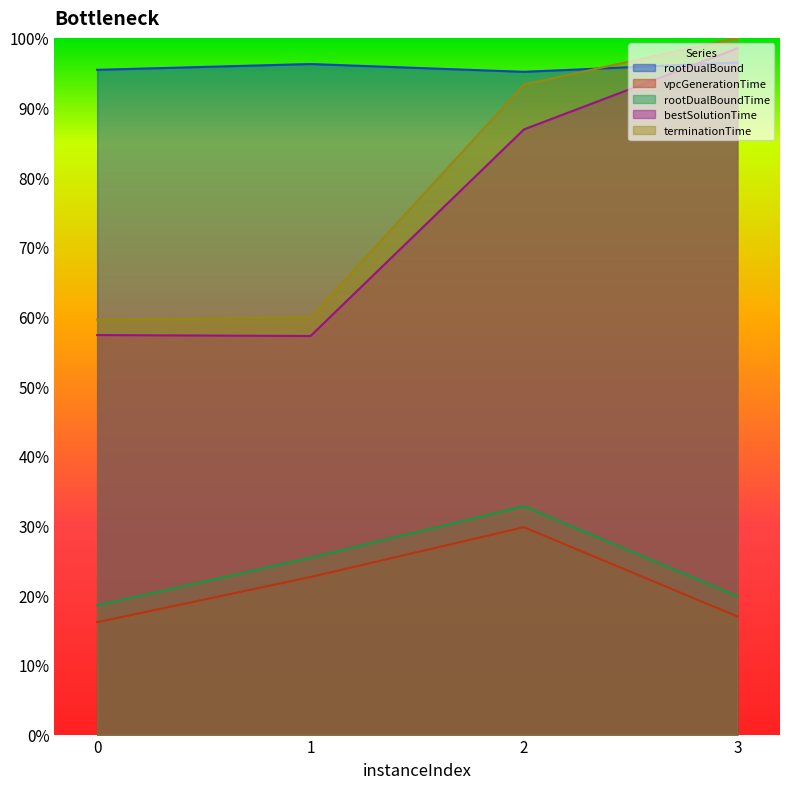

Reading left to right, extract all data points from this chart.

rootDualBound: 95.4	96.2	95.1	96.5
vpcGenerationTime: 16.1	22.6	29.8	17.0
rootDualBoundTime: 18.5	25.4	32.8	19.9
bestSolutionTime: 57.3	57.2	86.9	98.5
terminationTime: 59.6	59.9	93.3	100.0